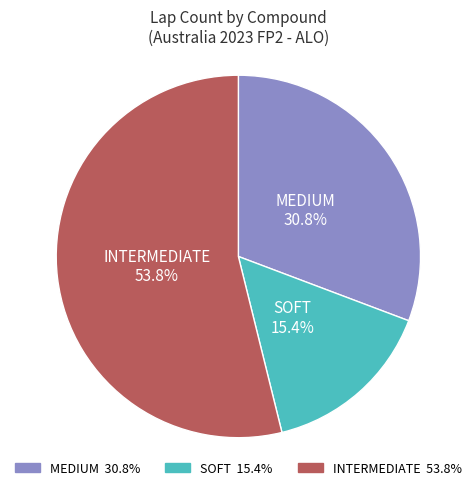

The SOFT slice represents 10% of the pie. True or false?

False